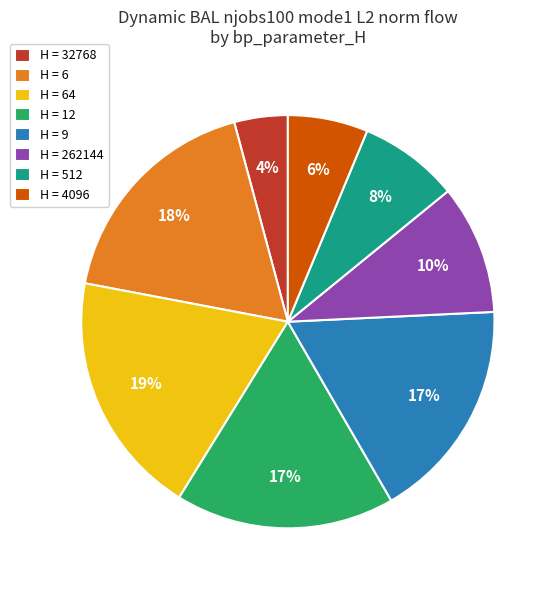

Is it true that H = 512 is 8% of the pie?

True